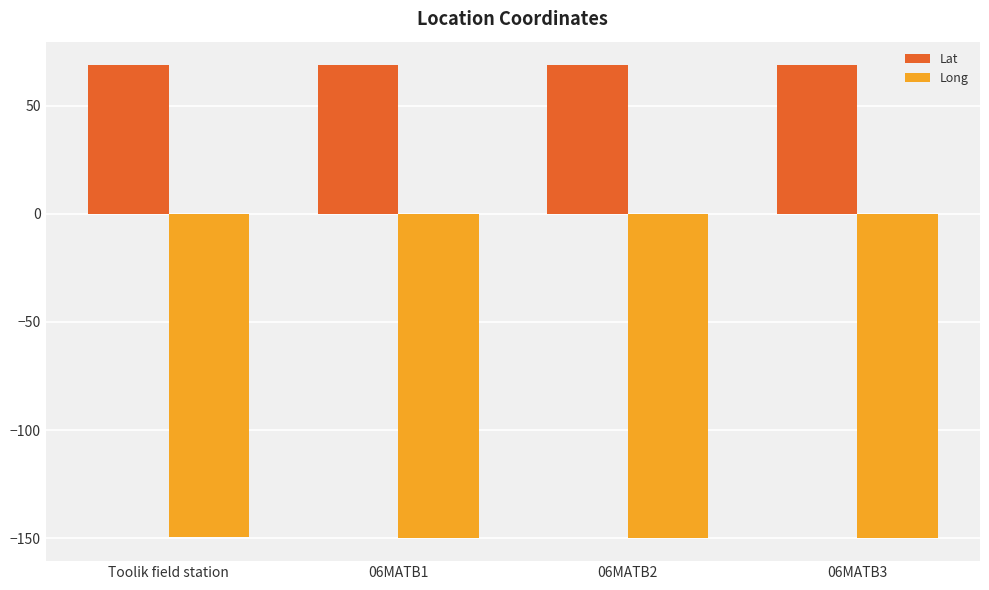

Is the value of Lat at 06MATB3 greater than the value of Long at 06MATB1?

Yes